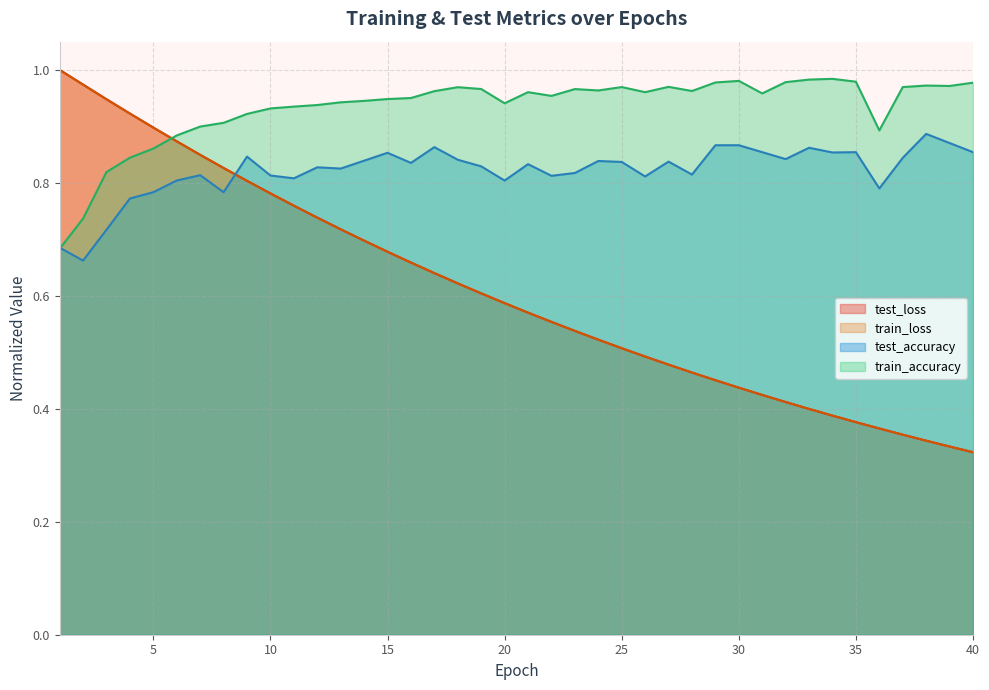

Which series has the largest total across all categories?

train_accuracy